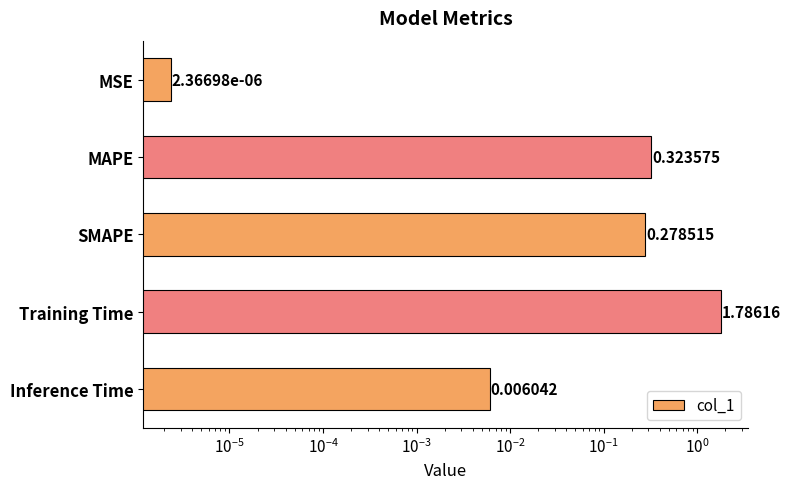

The value at Training Time is 3.0. True or false?

False